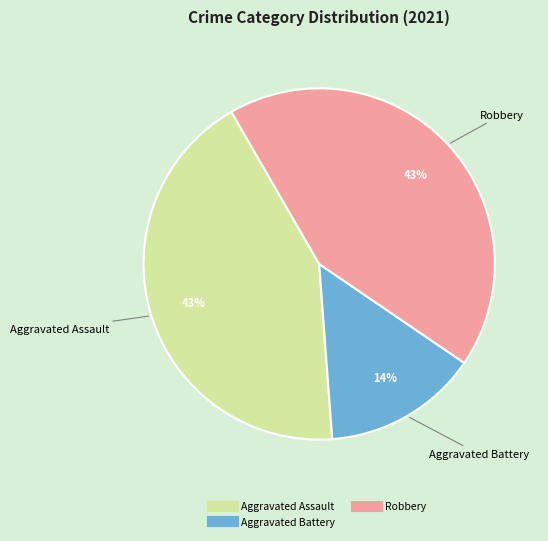

Count the number of slices in the pie.

3